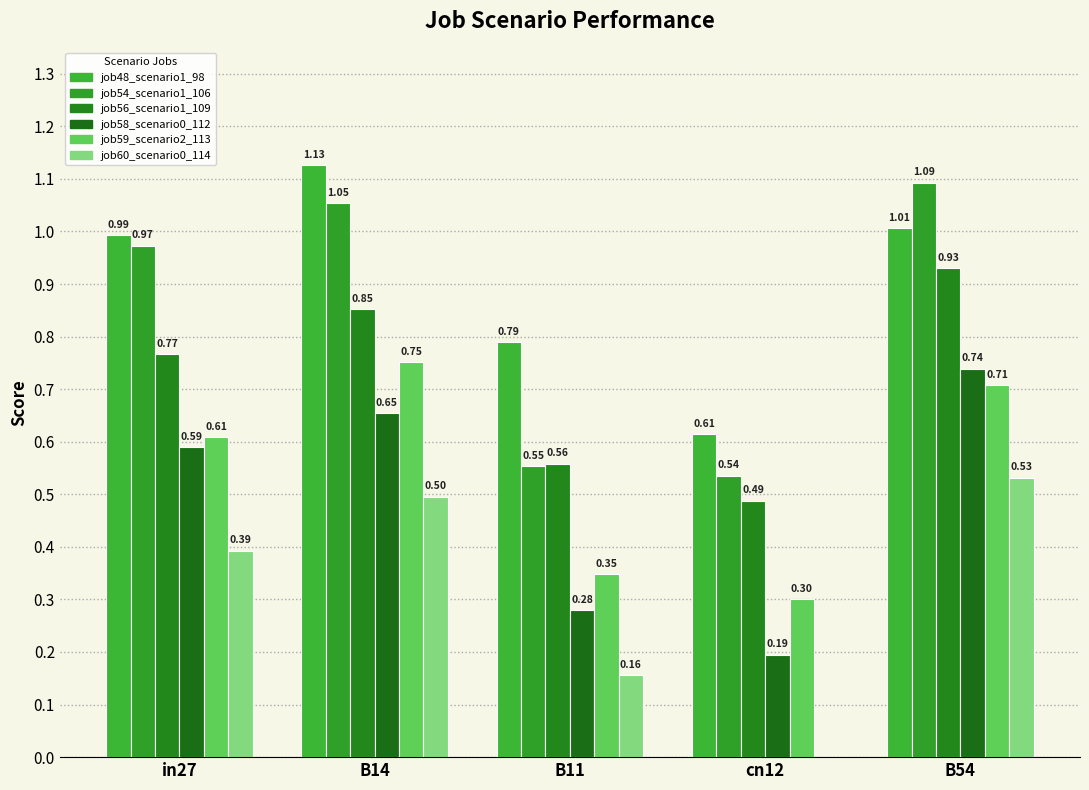

What is the highest value of the job60_scenario0_114 series?

0.5